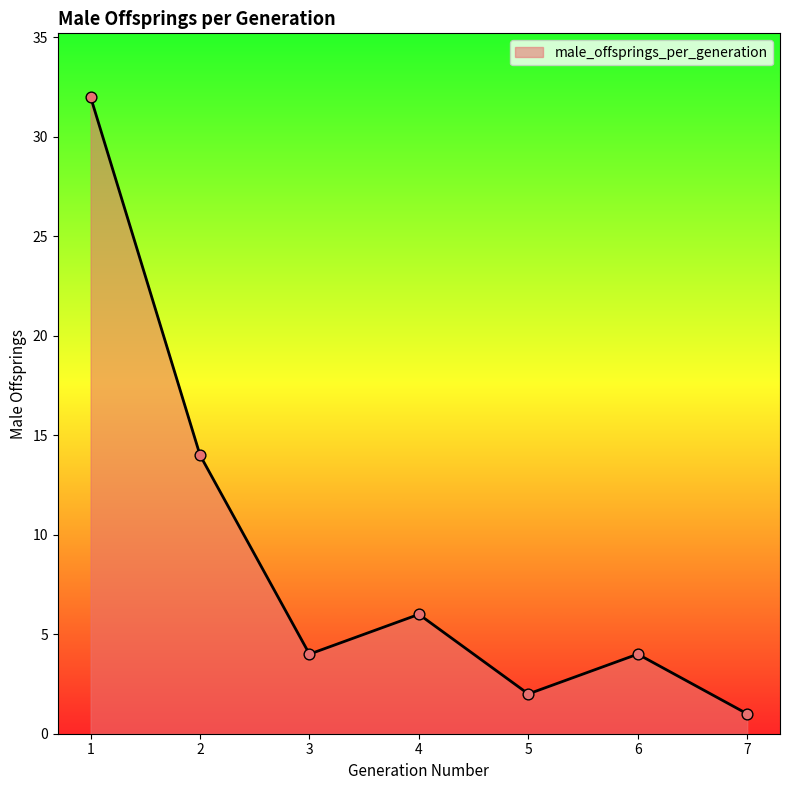

What is the change in value from 1 to 4?

-26